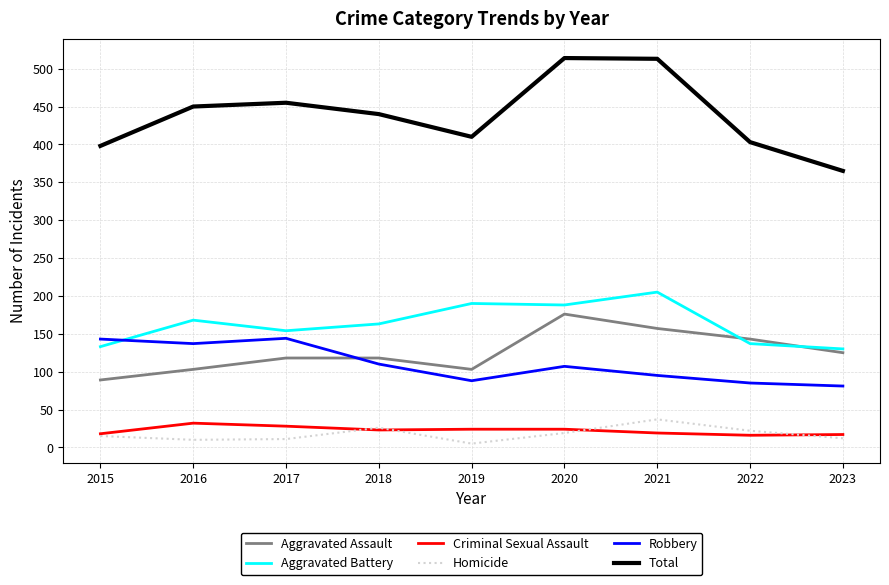

Between 2015 and 2021, which series saw the biggest shift?

Total